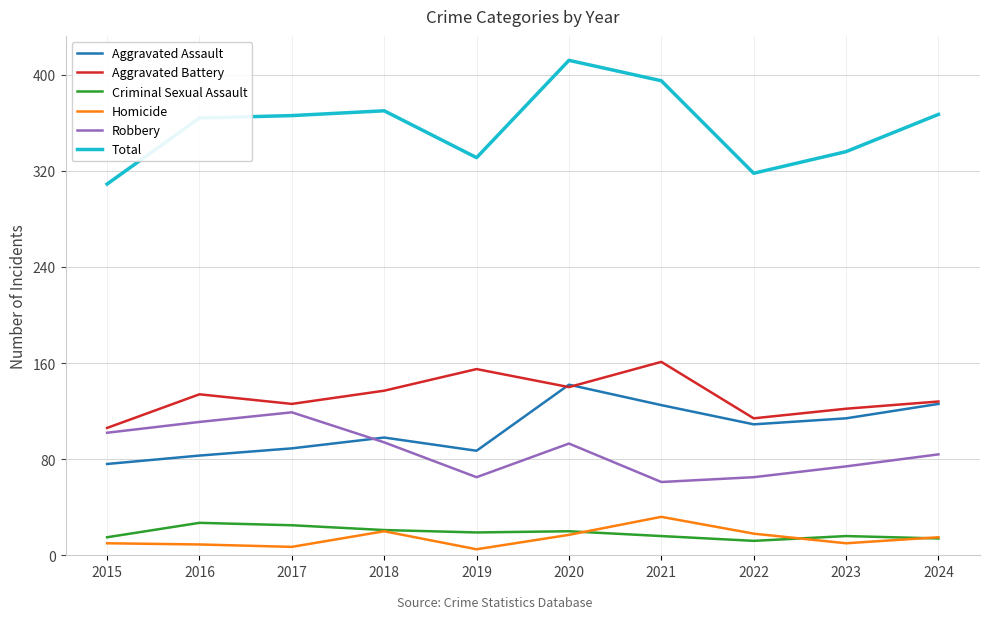

What is the lowest value of the Homicide series?

5